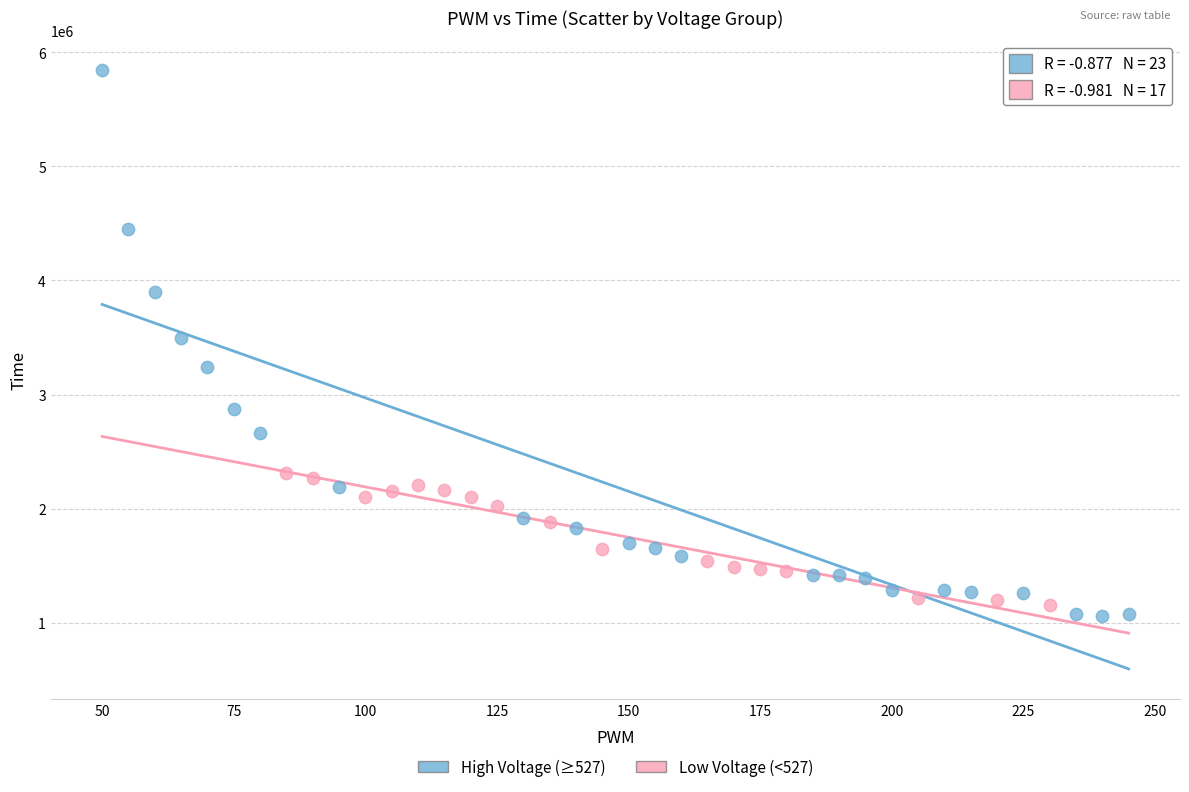

Which series has the largest Y range (max minus min)?

High Voltage (≥527)